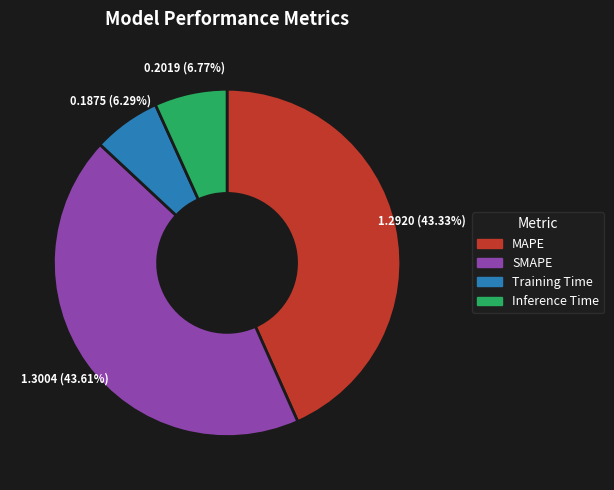

Does MAPE account for over 50% of the chart?

No